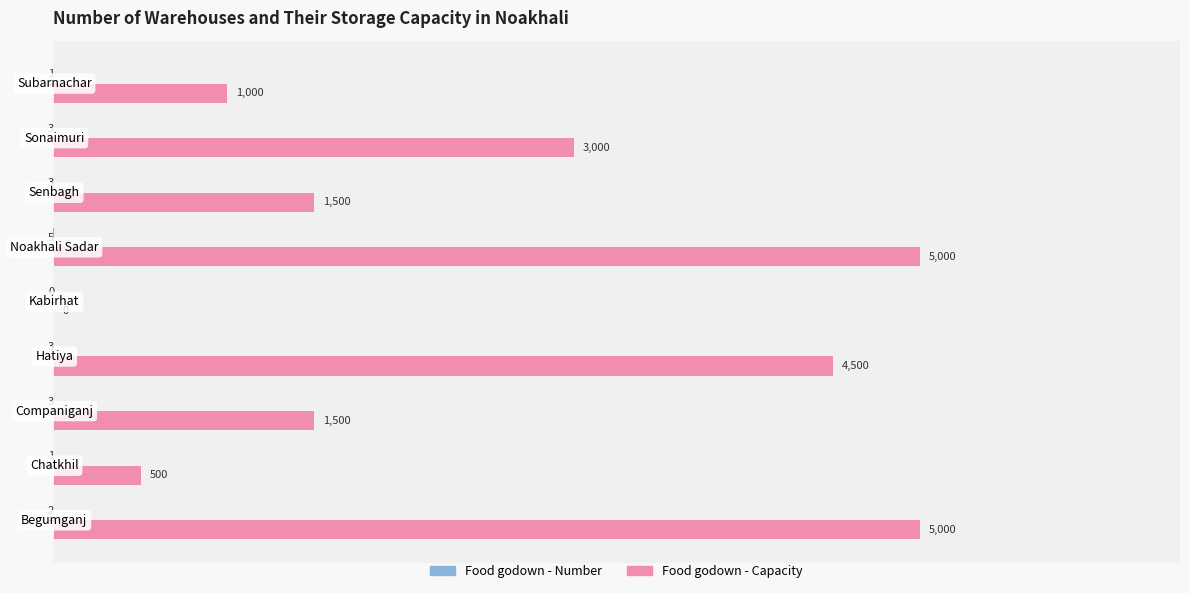

Which series has the largest total across all categories?

Food godown - Capacity